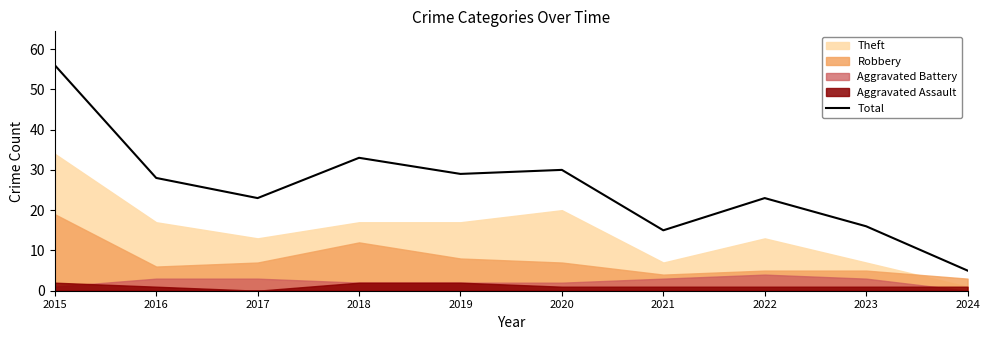

Reading right to left, what are all the values shown in this chart?

5	16	23	15	30	29	33	23	28	56